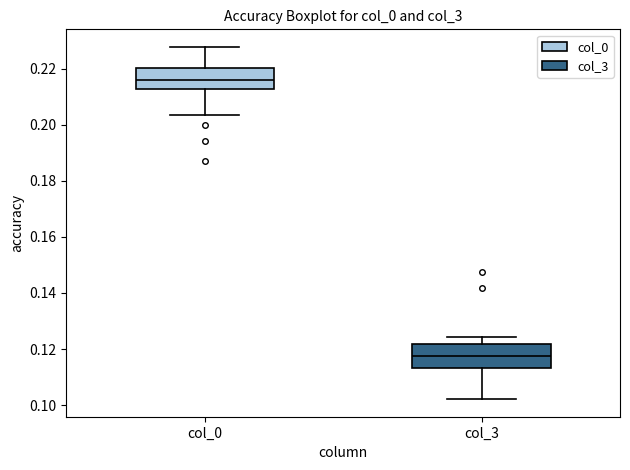

Reading left to right, transcribe this box plot: for each box, give where its median line is, the range the box spans, and where its two whiskers end, as read against the y-axis. The values are not printed on the chart, so give them approximately, as read against the axis.

col_0: median 0.216, box 0.212 to 0.220, whiskers 0.204 to 0.228
col_3: median 0.118, box 0.114 to 0.122, whiskers 0.102 to 0.124